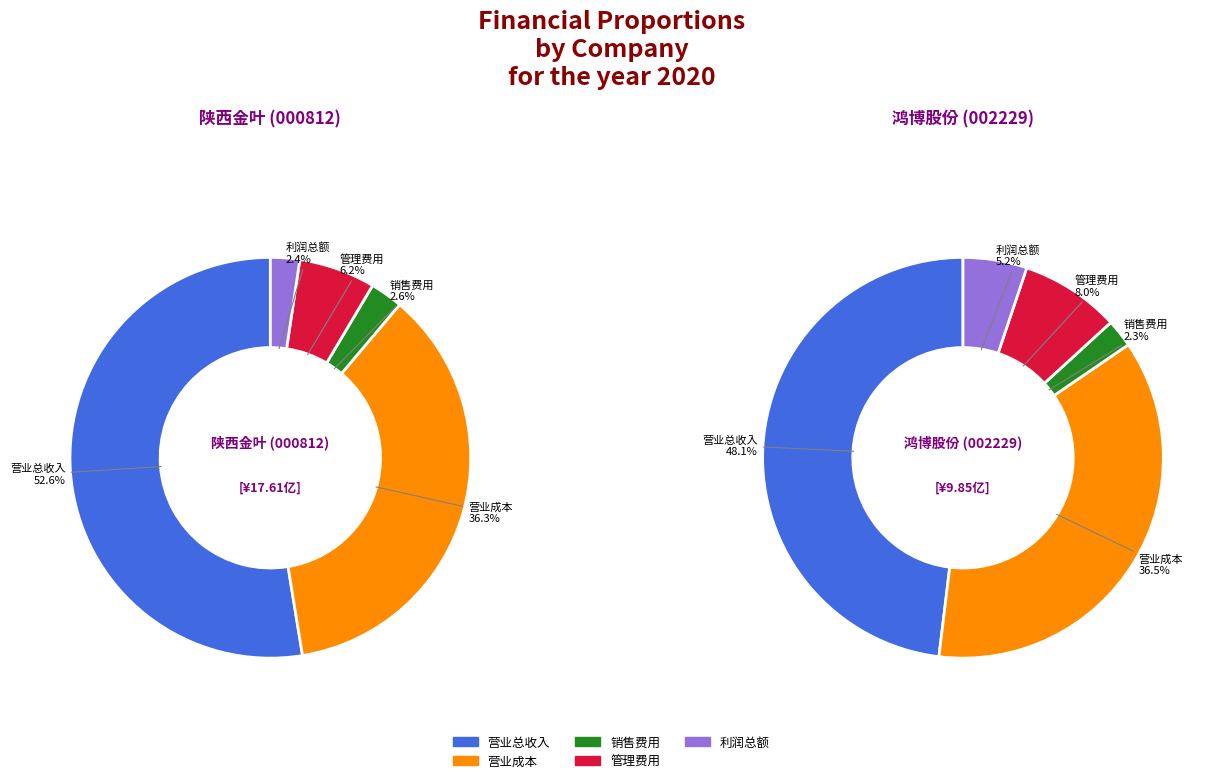

Which slice is the smallest?

鸿博股份 (002229)